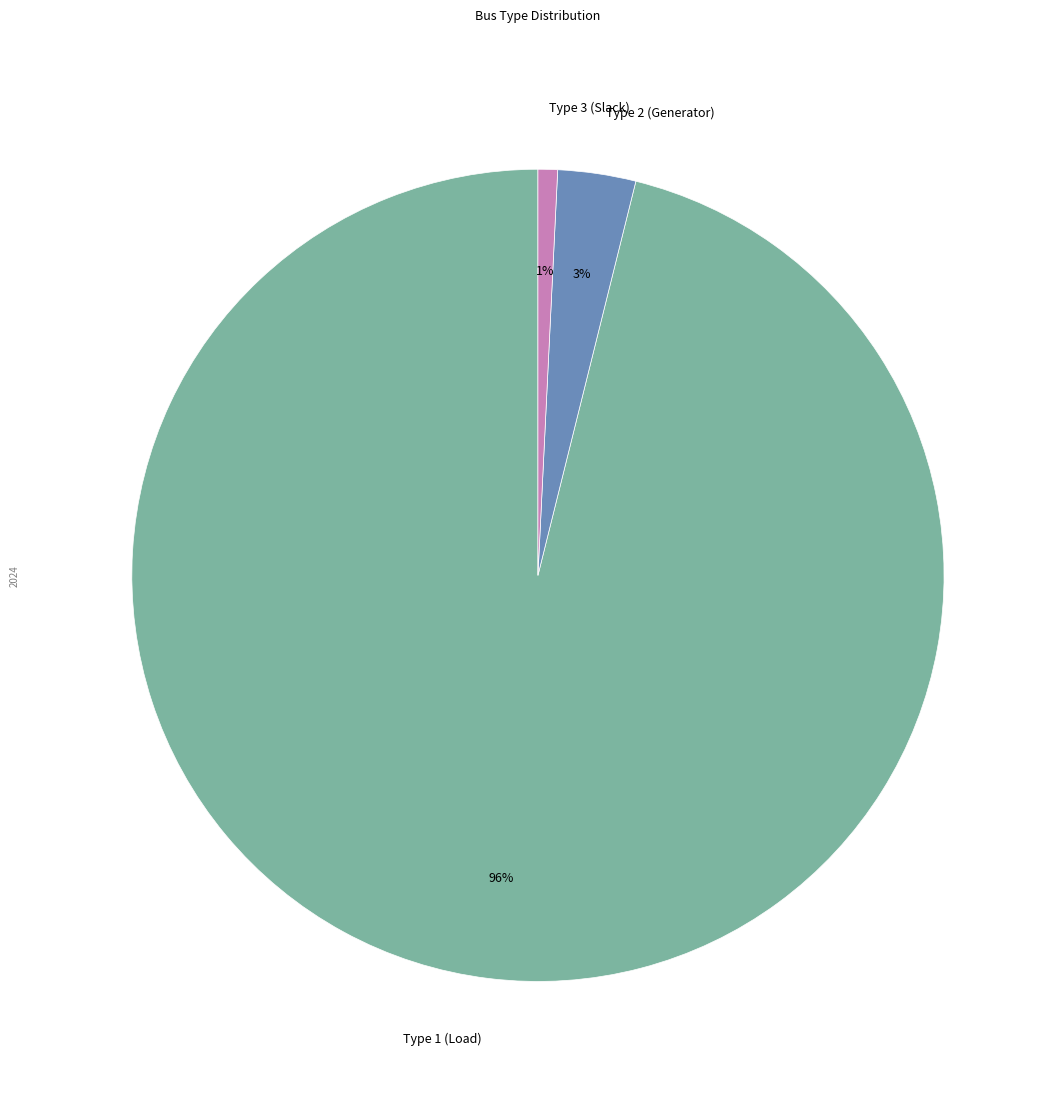

Which has a higher value, Type 1 (Load) or Type 3 (Slack)?

Type 1 (Load)